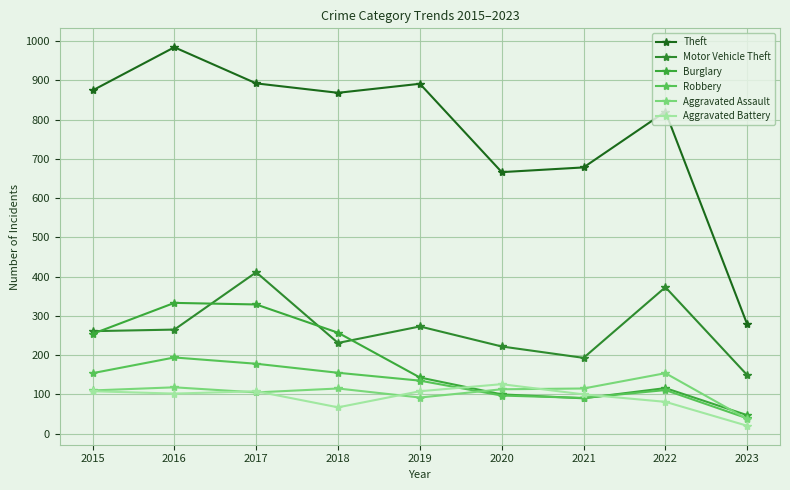

What is the smallest value displayed?

20